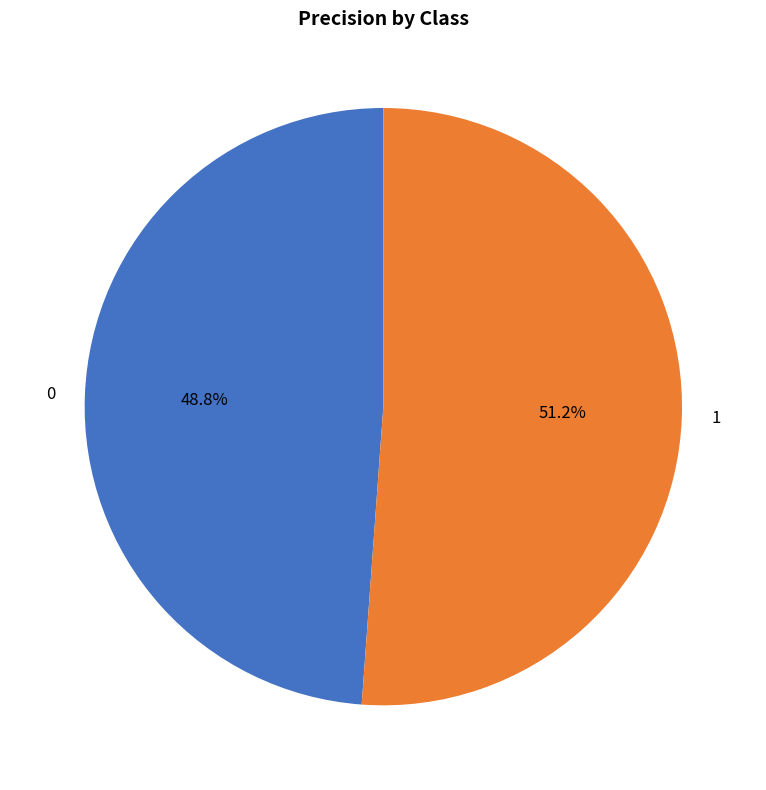

Rank the categories by value from lowest to highest.

0, 1